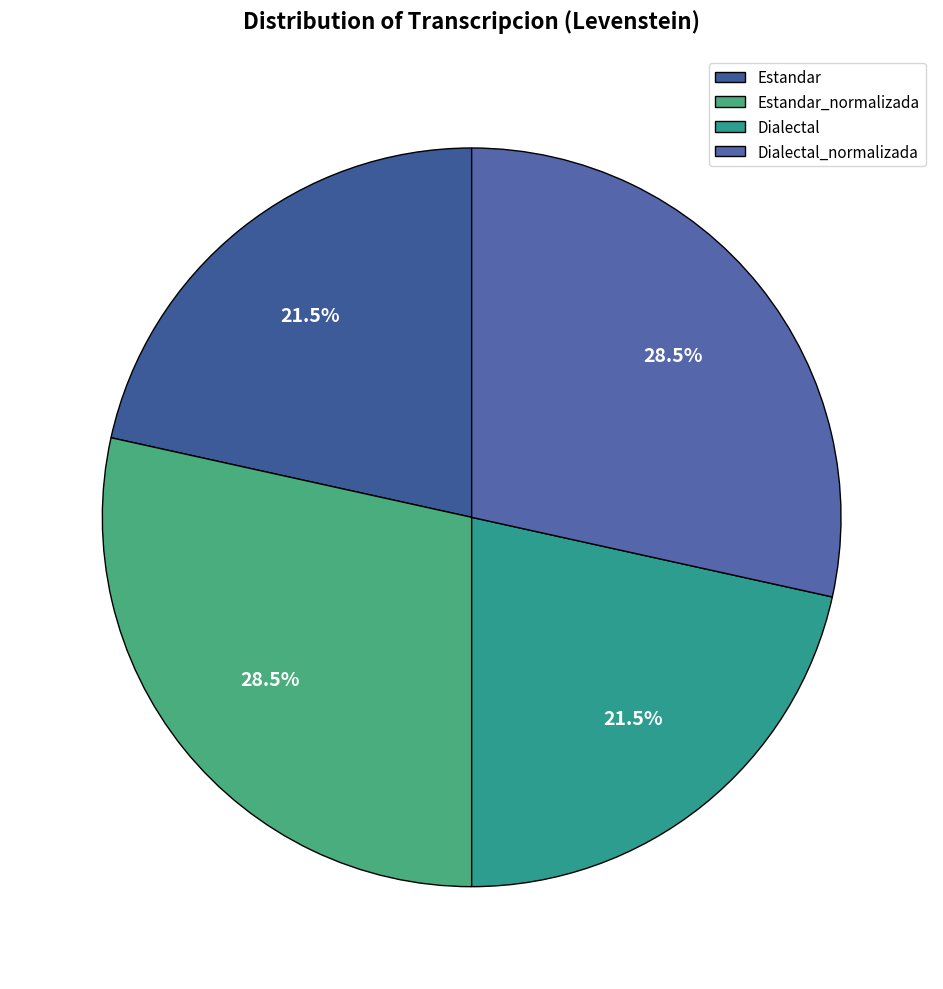

Rank the categories by value from highest to lowest.

Estandar_normalizada, Dialectal_normalizada, Estandar, Dialectal